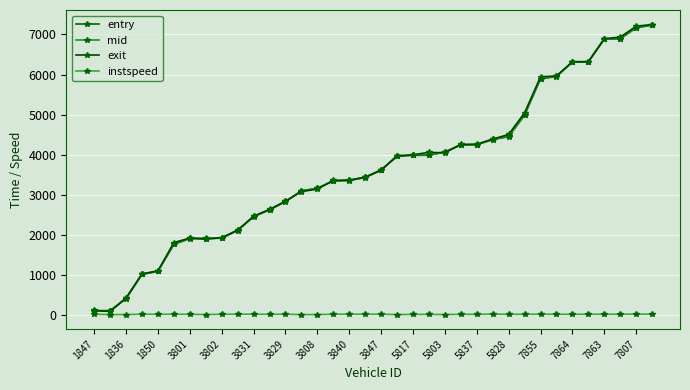

True or false: instspeed and mid cross at least once.

False